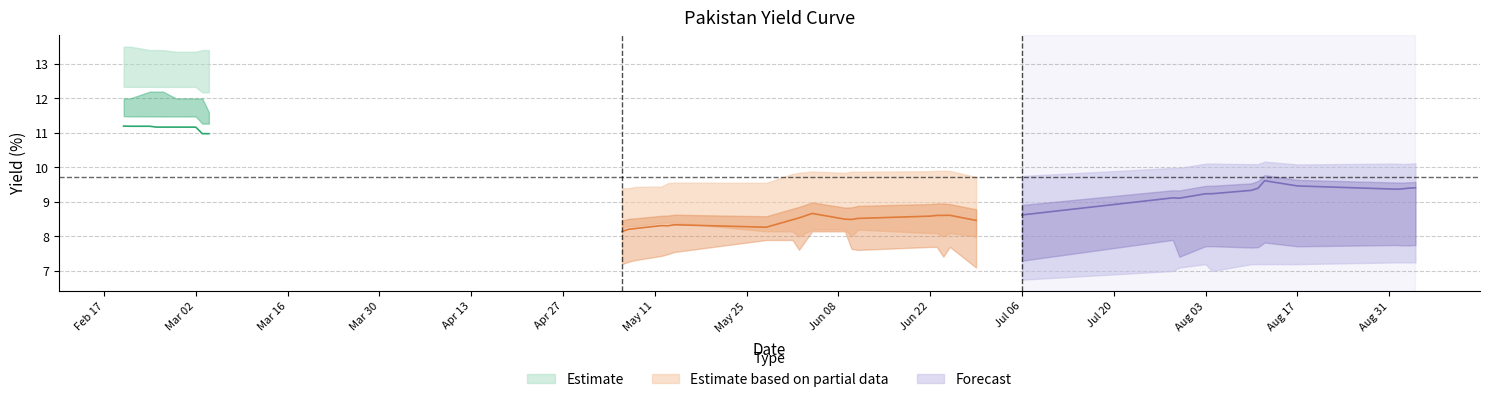

List the labels in order of Pakistan 10Y value, largest first.

0, 1, 2, 3, 4, 5, 6, 7, 8, 34, 35, 39, 38, 33, 37, 36, 32, 31, 30, 28, 29, 18, 27, 25, 24, 23, 22, 17, 21, 19, 20, 16, 26, 14, 12, 13, 15, 11, 10, 9